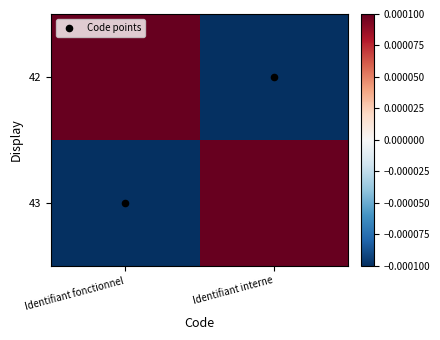

Which has a higher value, Identifiant interne or Identifiant fonctionnel?

Identifiant fonctionnel